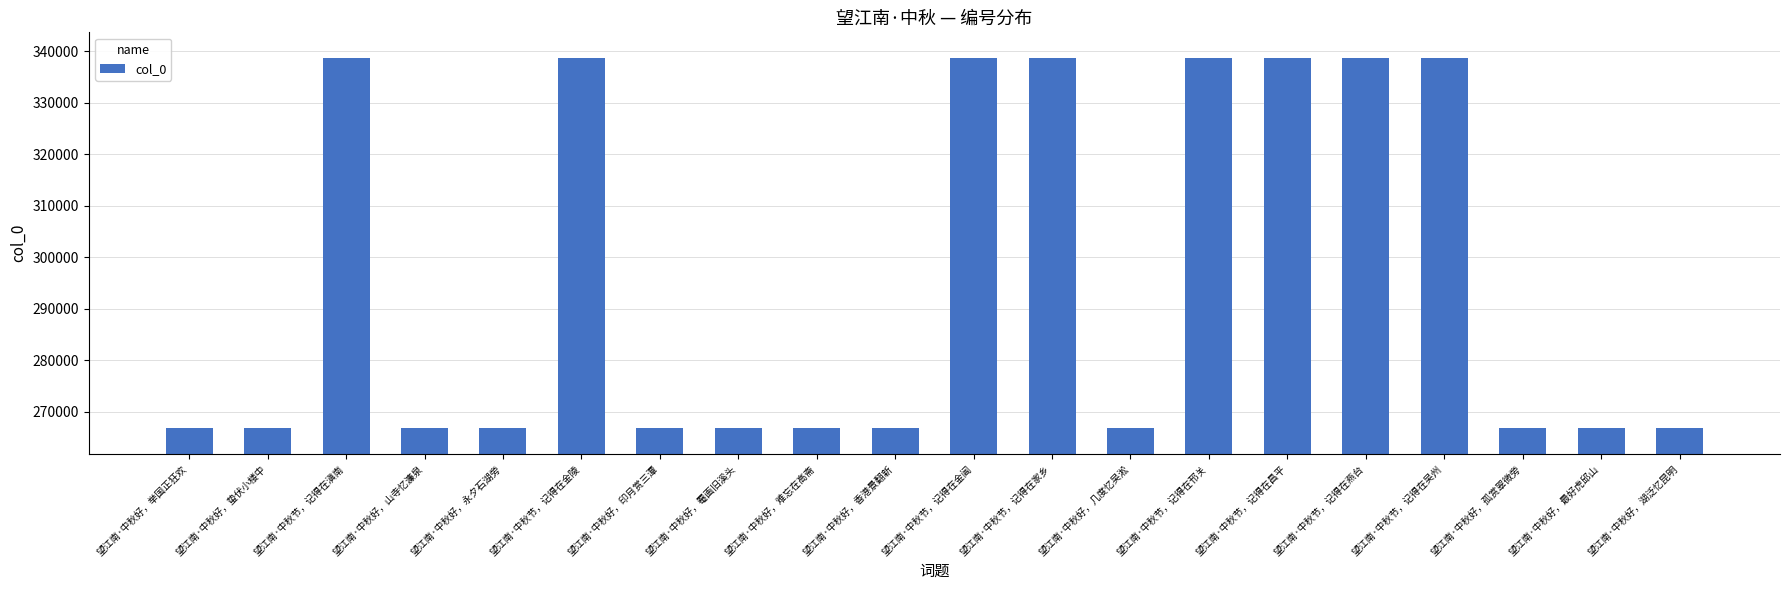

The chart shows a value of 266801 at 望江南·中秋好，蛰伏小楼中. True or false?

True